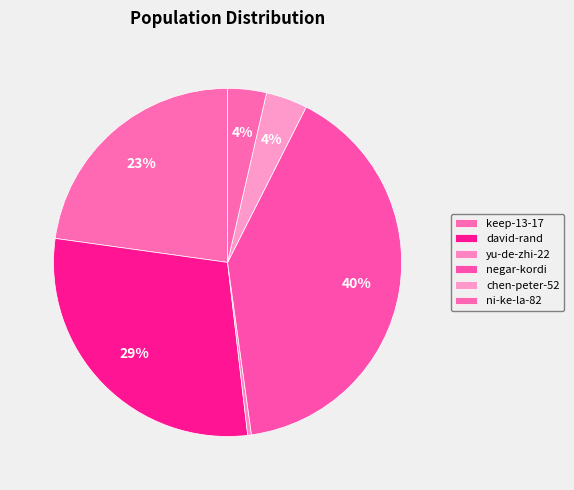

What is the largest slice in the pie chart?

negar-kordi